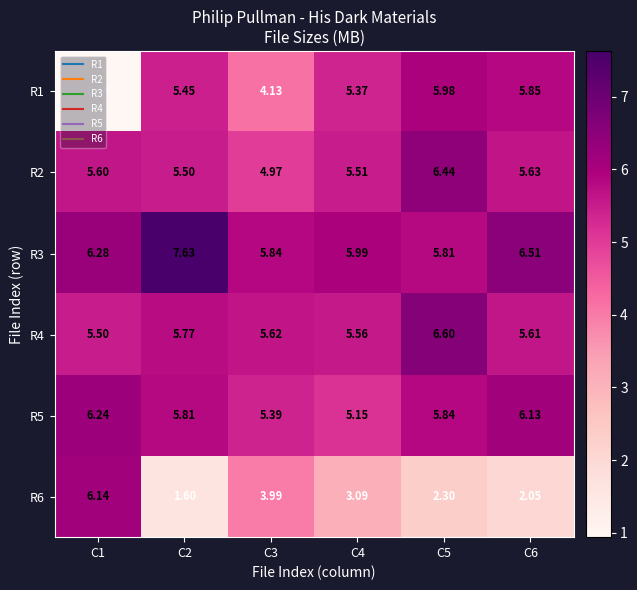

Which series has the largest range (max minus min)?

R1